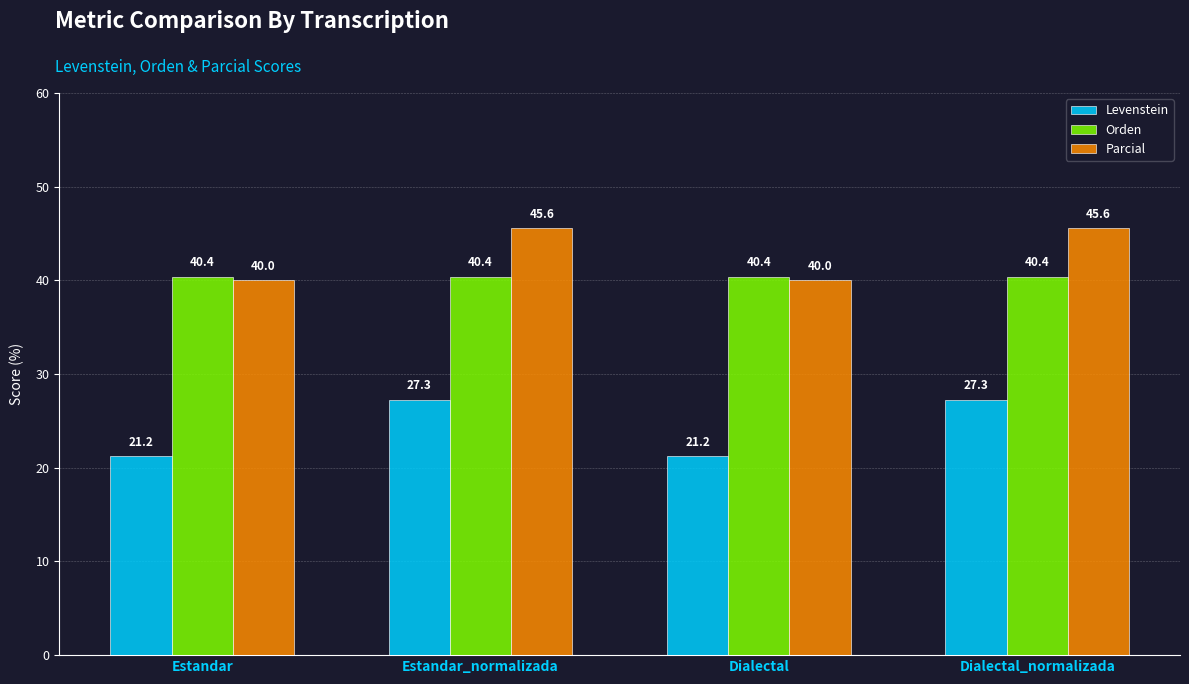

Reading left to right, transcribe all the data shown in this chart.

Levenstein: Estandar=21.2	Estandar_normalizada=27.3	Dialectal=21.2	Dialectal_normalizada=27.3
Orden: Estandar=40.4	Estandar_normalizada=40.4	Dialectal=40.4	Dialectal_normalizada=40.4
Parcial: Estandar=40.0	Estandar_normalizada=45.6	Dialectal=40.0	Dialectal_normalizada=45.6